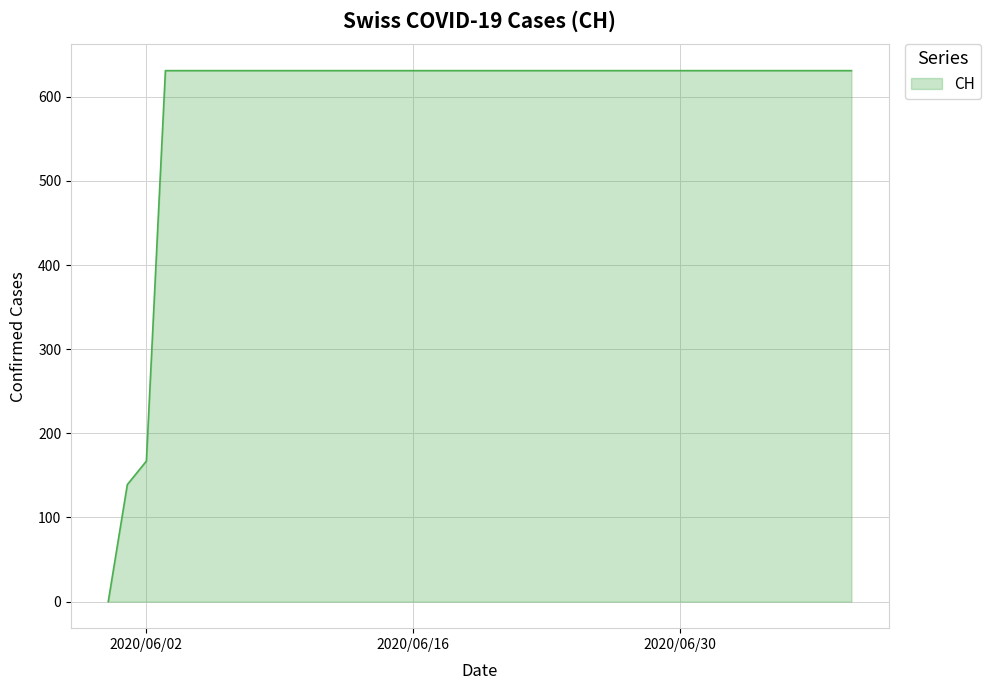

Does the chart display data point markers on the line(s)?

No